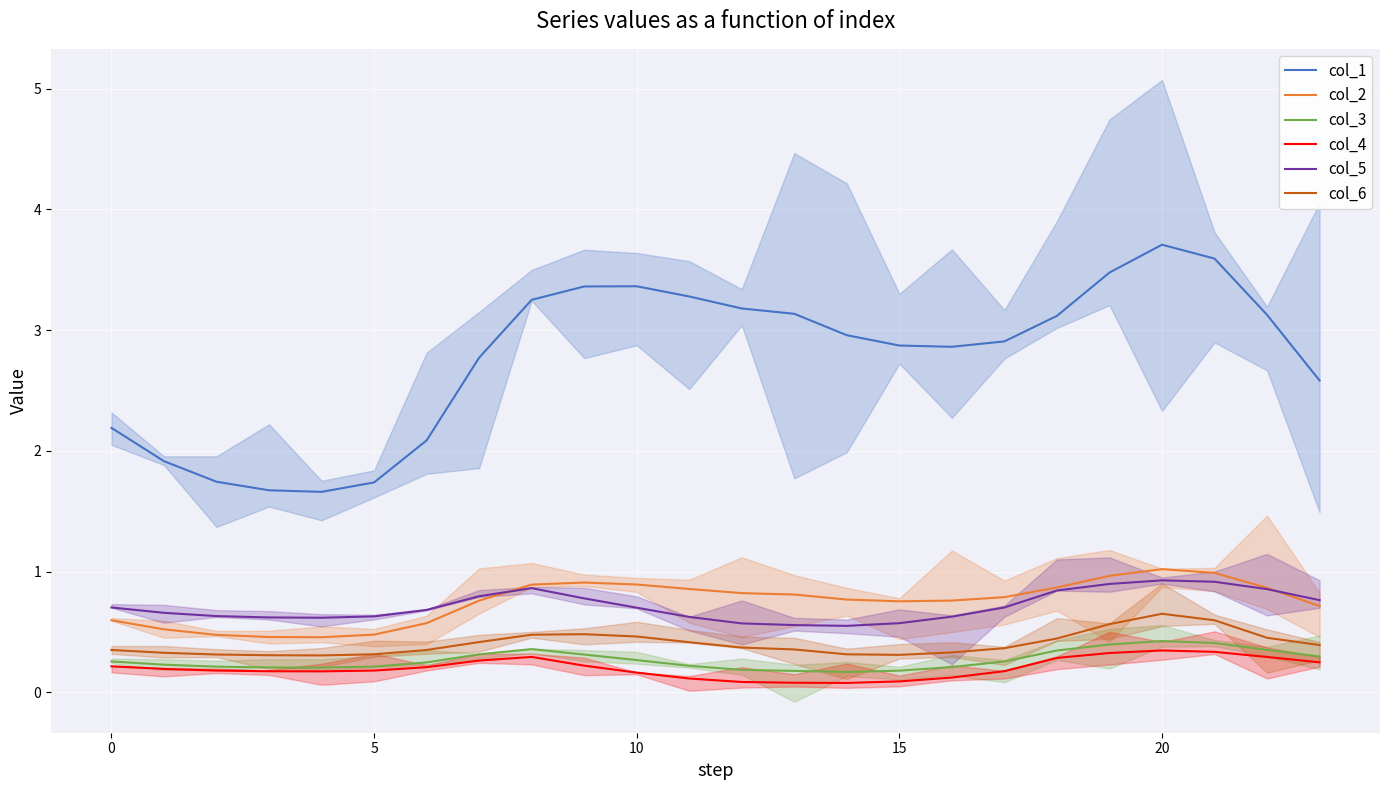

Which series has the largest total across all categories?

col_1